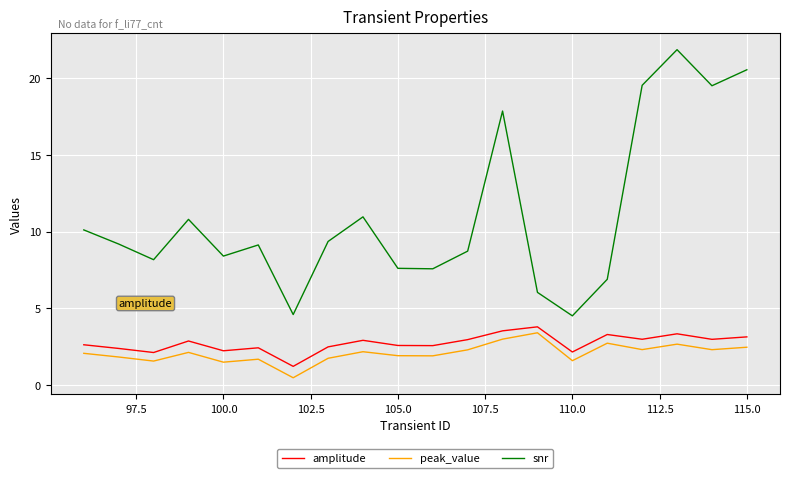

What is the difference between the maximum and second lowest values in the amplitude series?

1.7